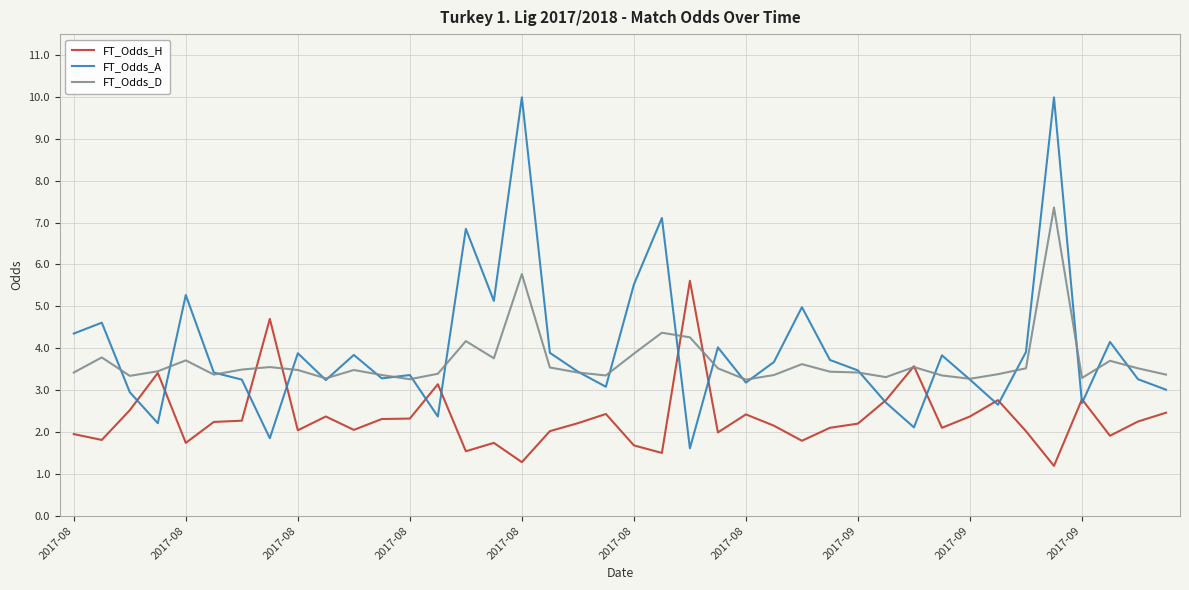

Which series has the widest spread of values?

FT_Odds_A